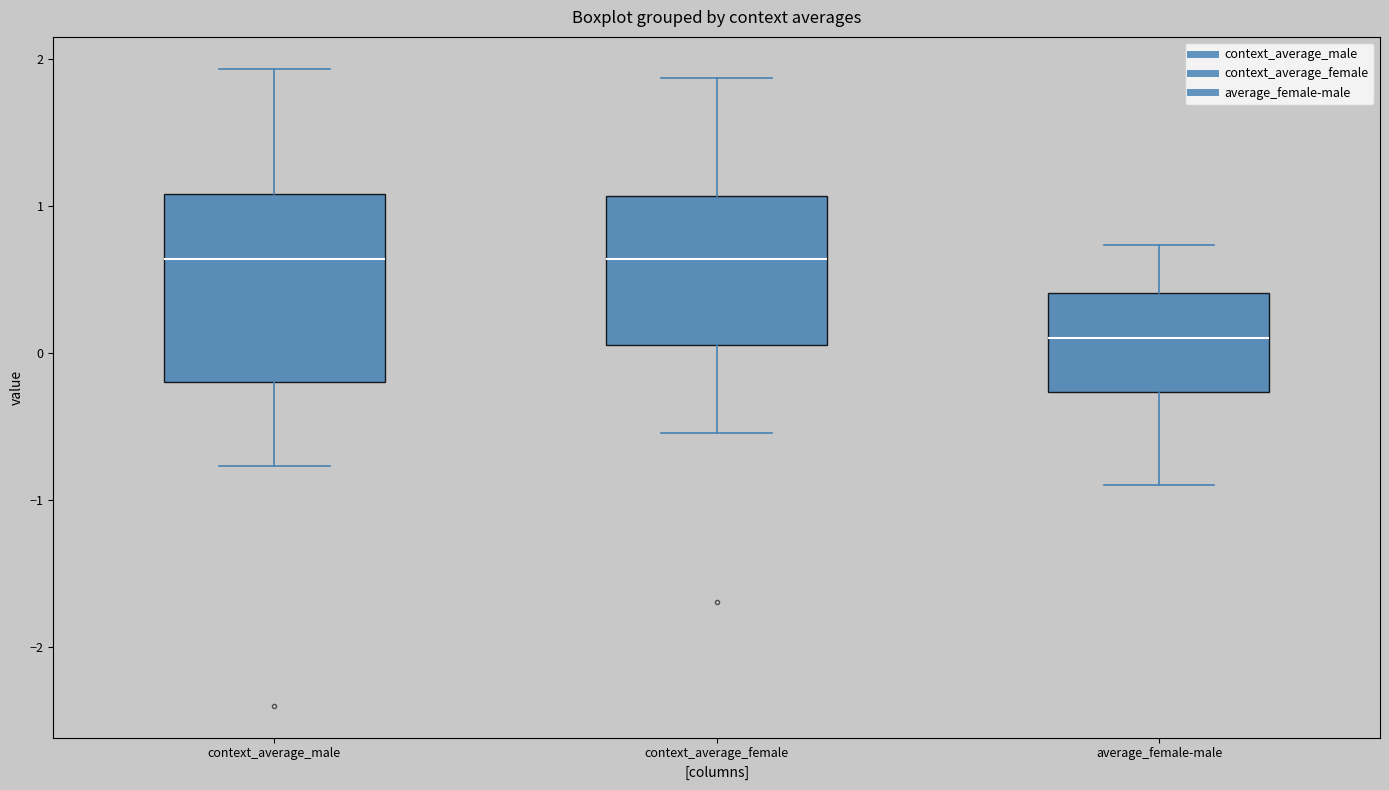

Reading left to right, transcribe this box plot: for each box, give where its median line is, the range the box spans, and where its two whiskers end, as read against the y-axis. The values are not printed on the chart, so give them approximately, as read against the axis.

context_average_male: median 0.6, box -0.2 to 1.1, whiskers -0.8 to 1.9
context_average_female: median 0.6, box 0.1 to 1.1, whiskers -0.5 to 1.9
average_female-male: median 0.1, box -0.3 to 0.4, whiskers -0.9 to 0.7